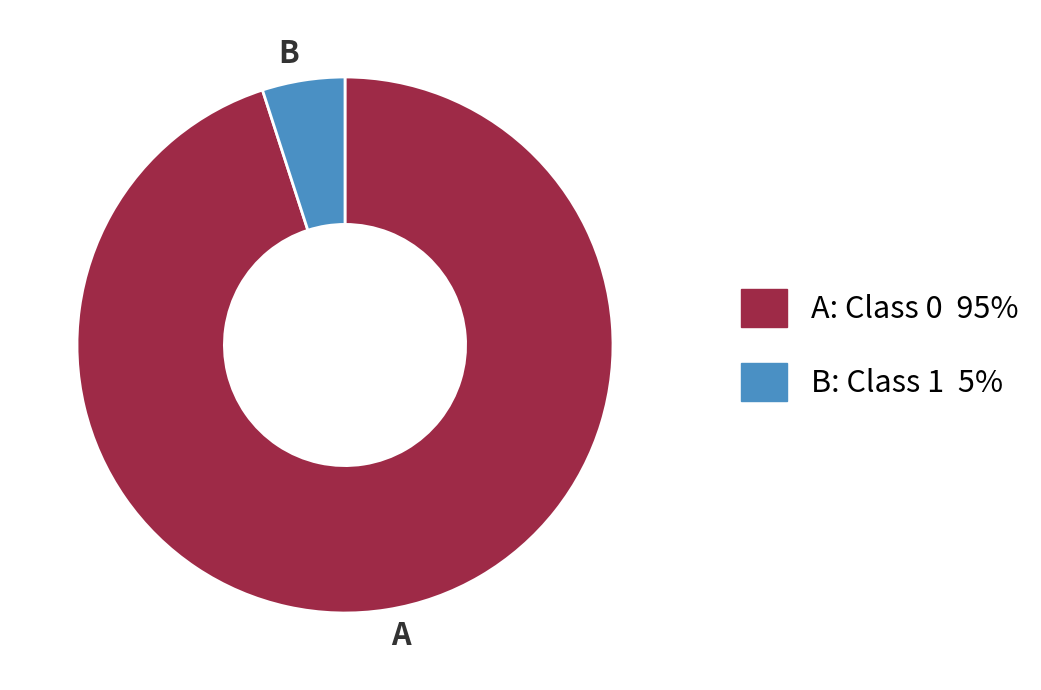

Does any single category account for the majority?

Yes